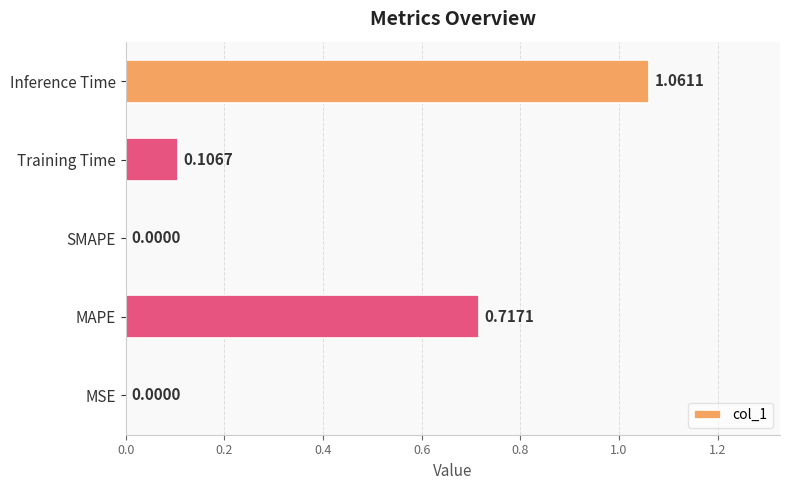

Are the bars horizontal?

Yes